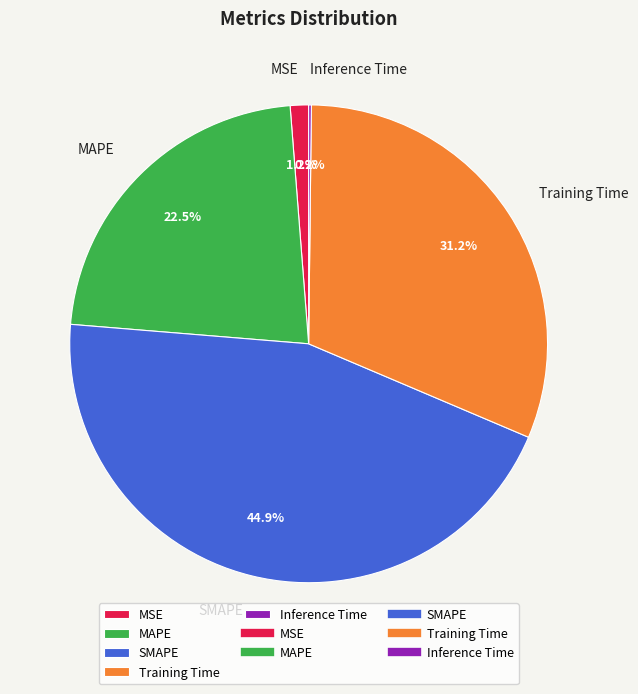

Which category has the biggest portion of the pie?

SMAPE